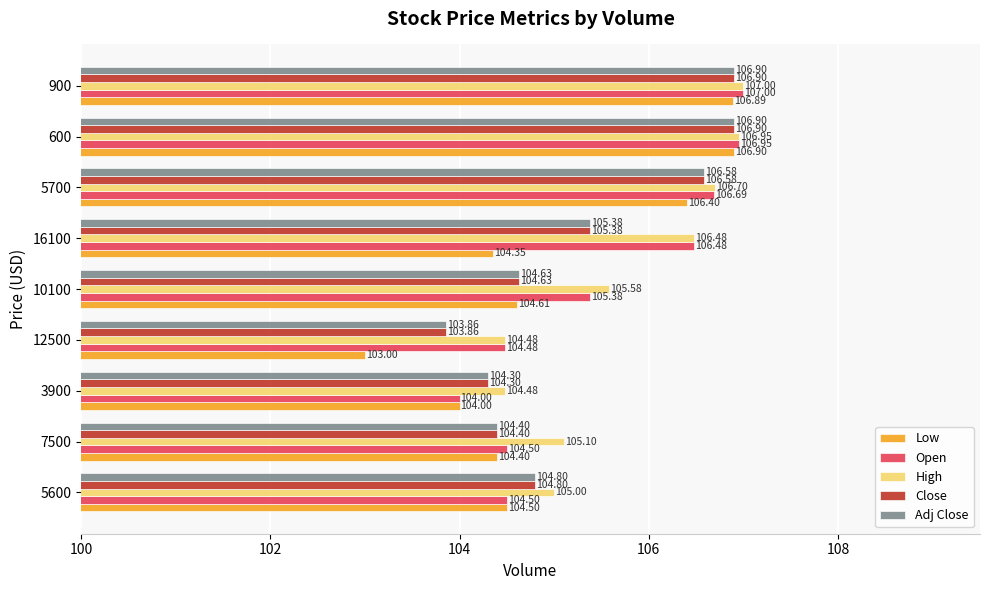

How many data points does each series have?

9